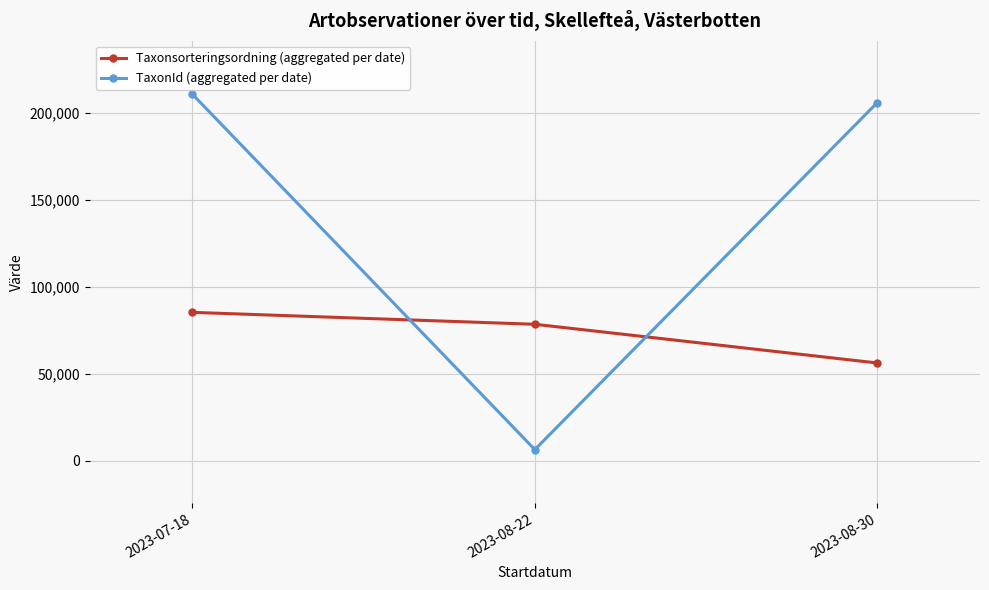

What position from the left is 2023-07-18?

1